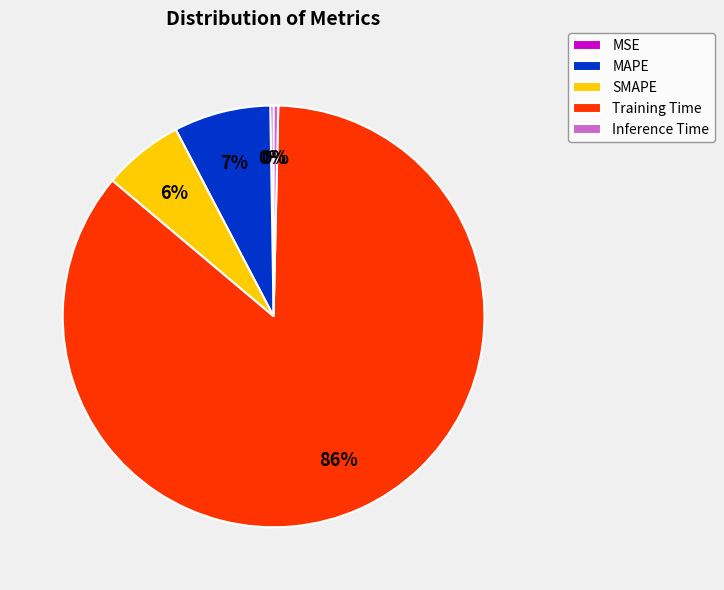

To the nearest percent, what is the average slice percentage?

20%